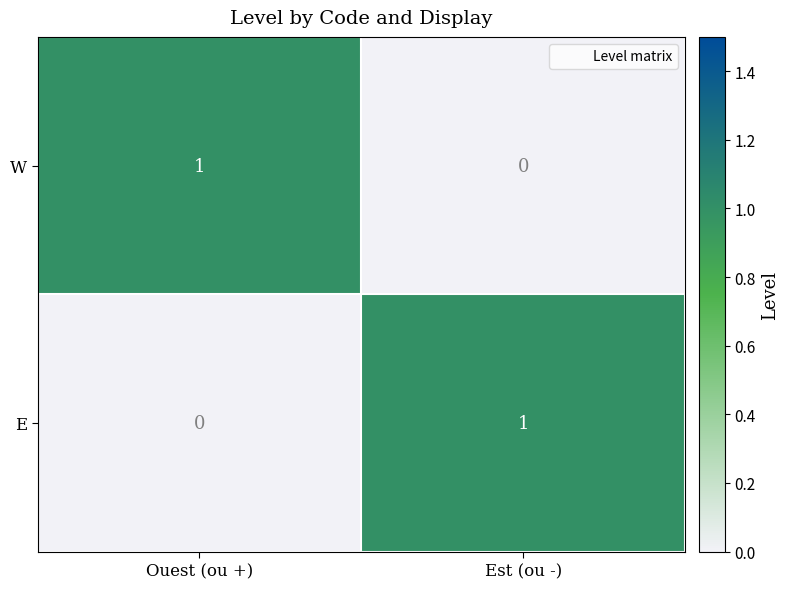

The value of W at Est (ou -) is 1. True or false?

False